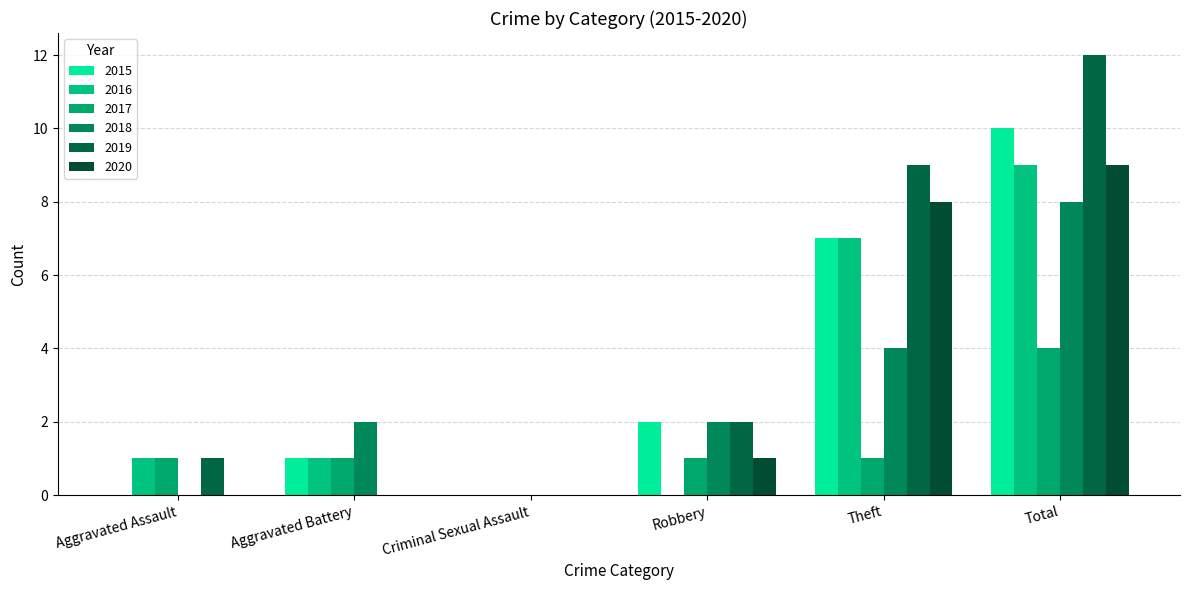

The value of 2015 at Criminal Sexual Assault is 0. True or false?

True